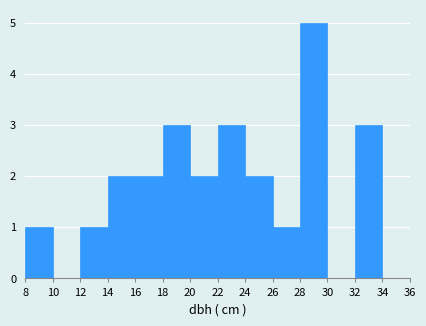

Reading left to right, transcribe this chart: for each bar, give the range it covers on the x-axis and its height. The values are not printed on the chart, so give them approximately, as read against the axis.

8 to 10: 1
10 to 12: 0
12 to 14: 1
14 to 16: 2
16 to 18: 2
18 to 20: 3
20 to 22: 2
22 to 24: 3
24 to 26: 2
26 to 28: 1
28 to 30: 5
30 to 32: 0
32 to 34: 3
34 to 36: 0